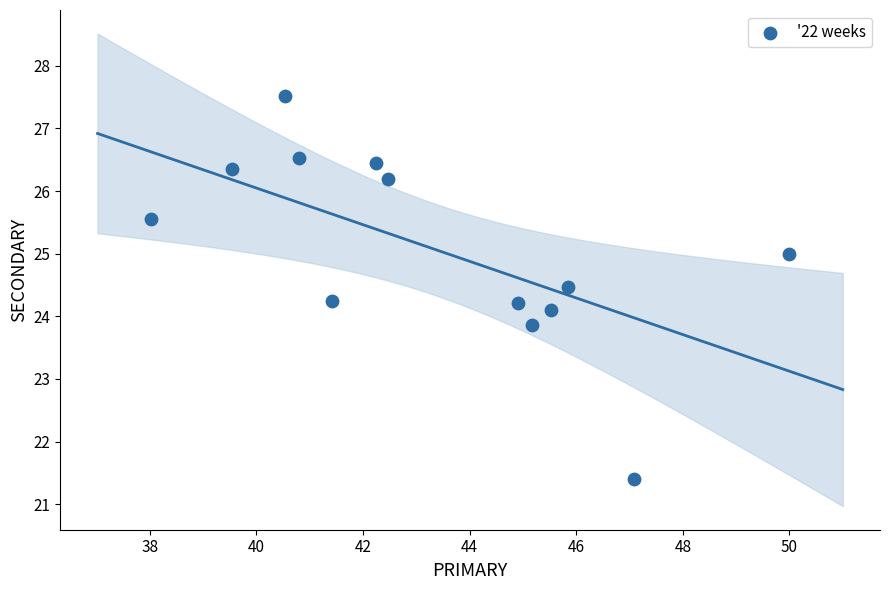

What is the range of Y values (max minus min)?

6.1